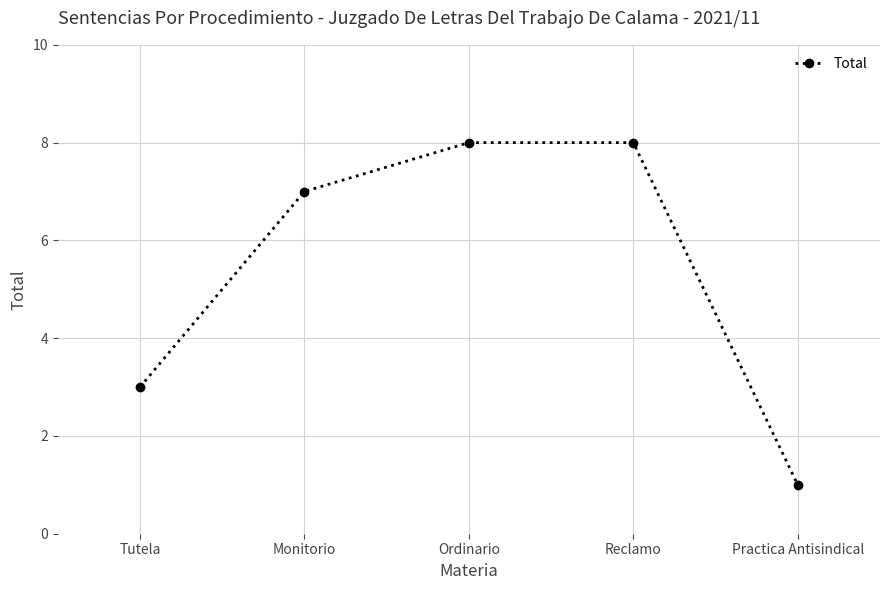

How many data points are less than 7?

2